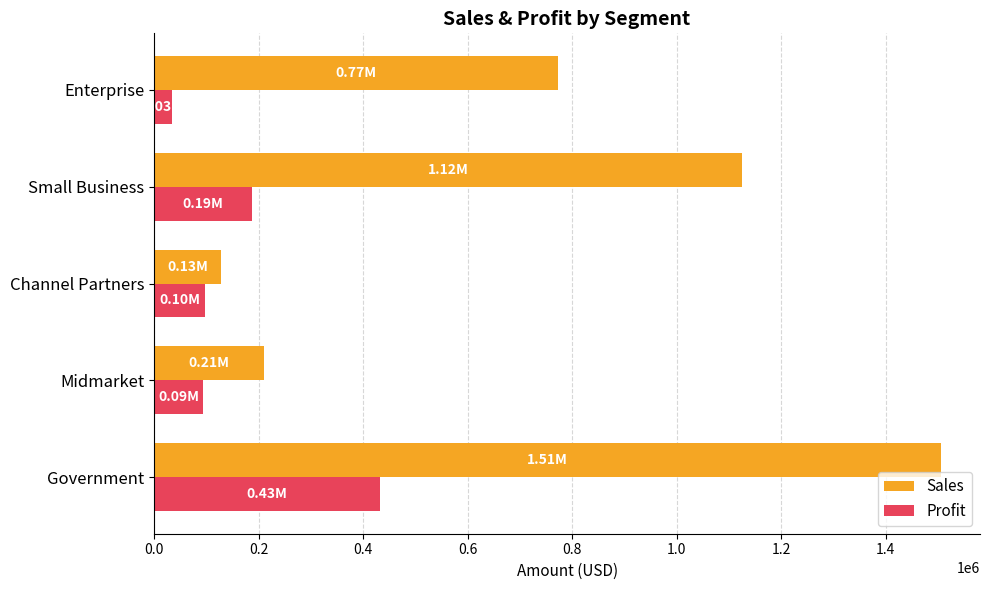

Which series has the largest range (max minus min)?

Sales